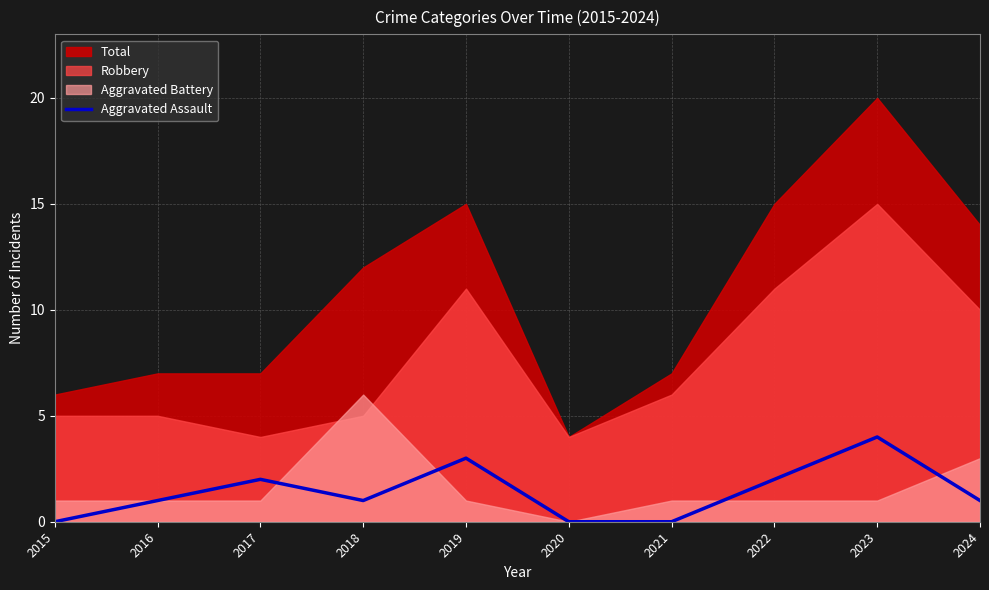

How many categories are shown in the chart?

10